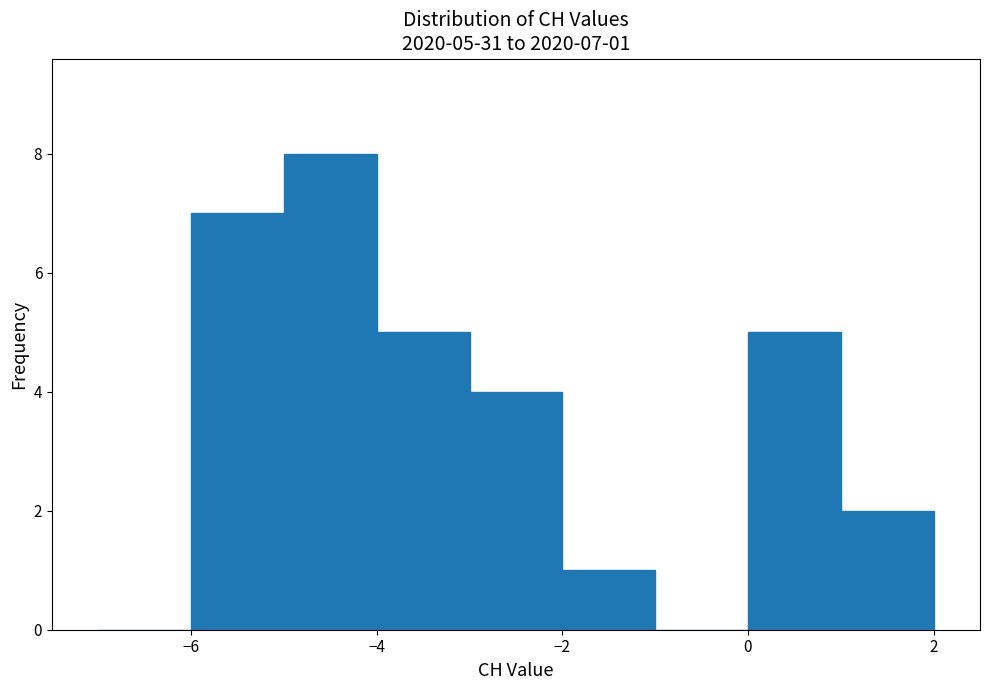

Which range on the x-axis has the tallest bar?

-5 to -4